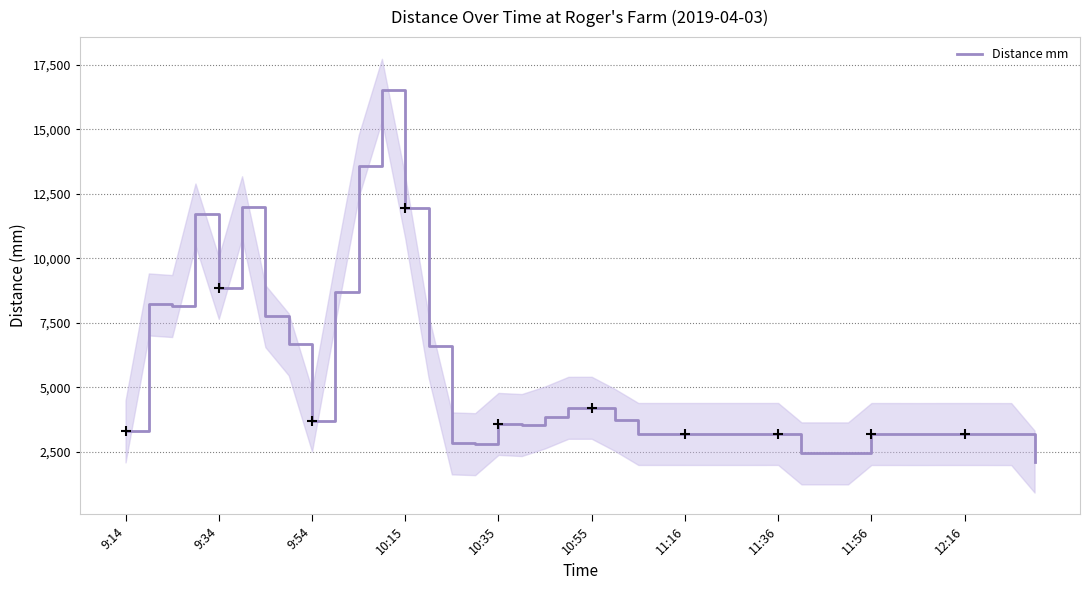

What is the sum of all values?

210734.3